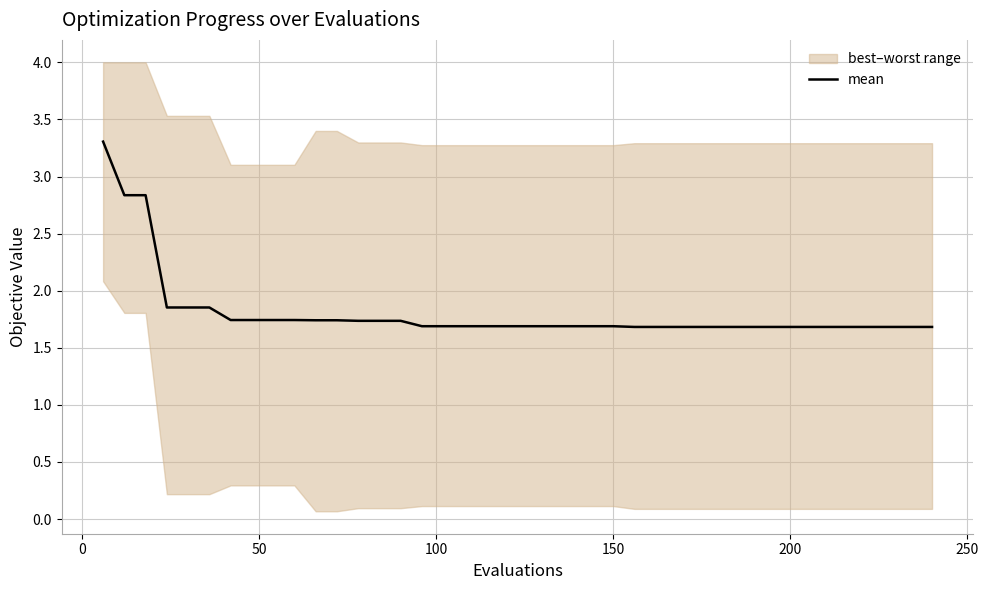

What is the maximum value shown in the chart?

3.3